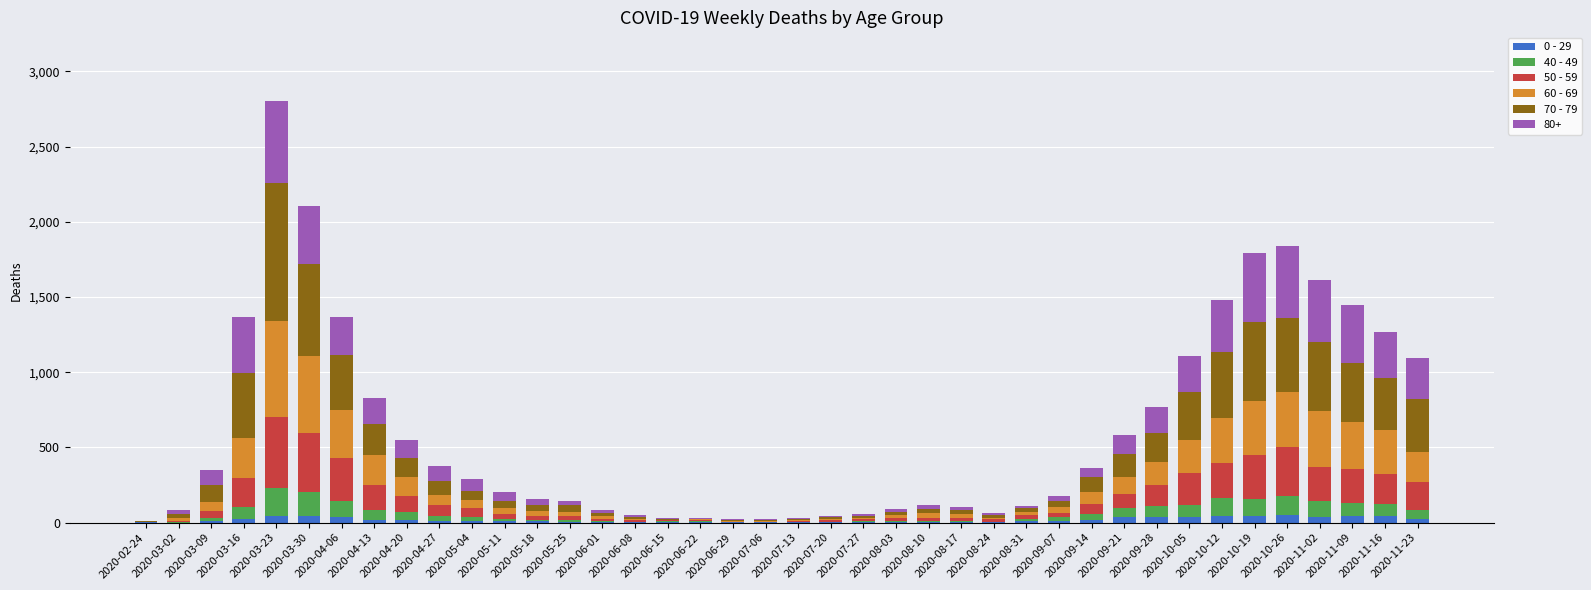

What is the difference between the 0 - 29 values at 2020-07-06 and 2020-04-06?

35